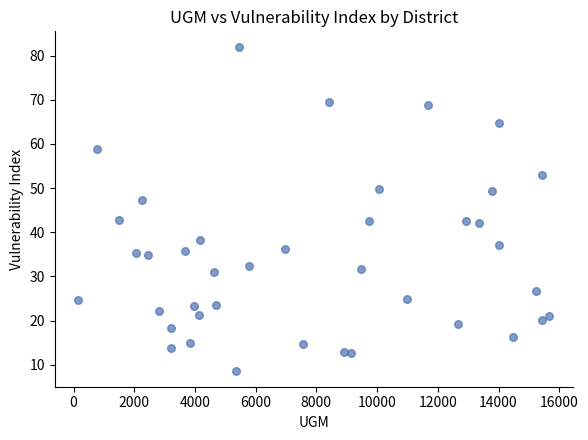

What is the range of X values (max minus min)?

15517.0